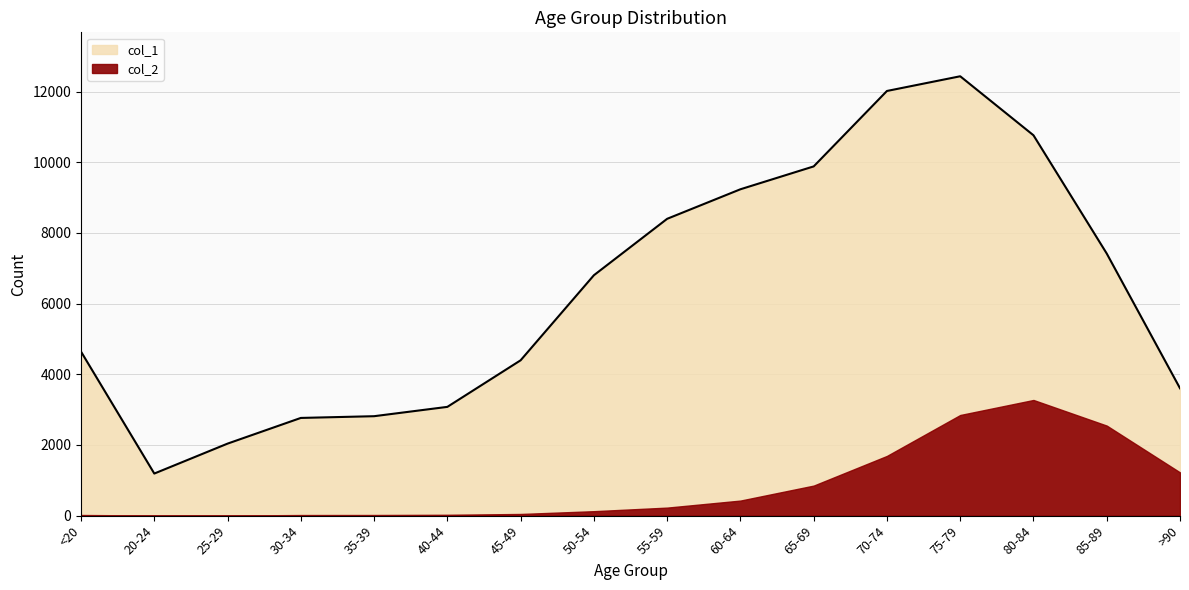

How many data points are less than 6803?

8